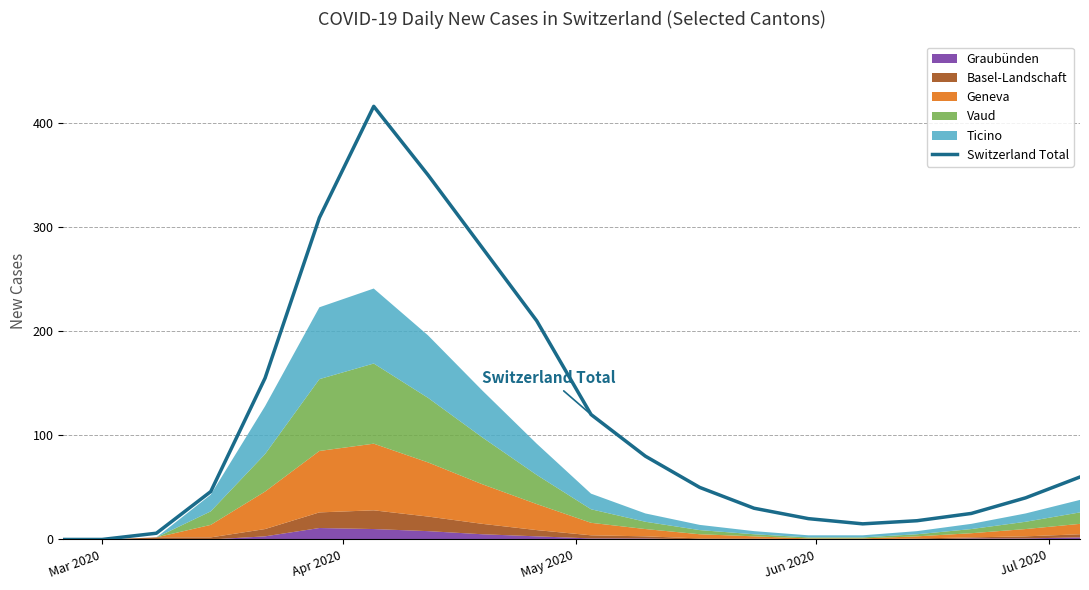

Does the chart display data point markers on the line(s)?

No